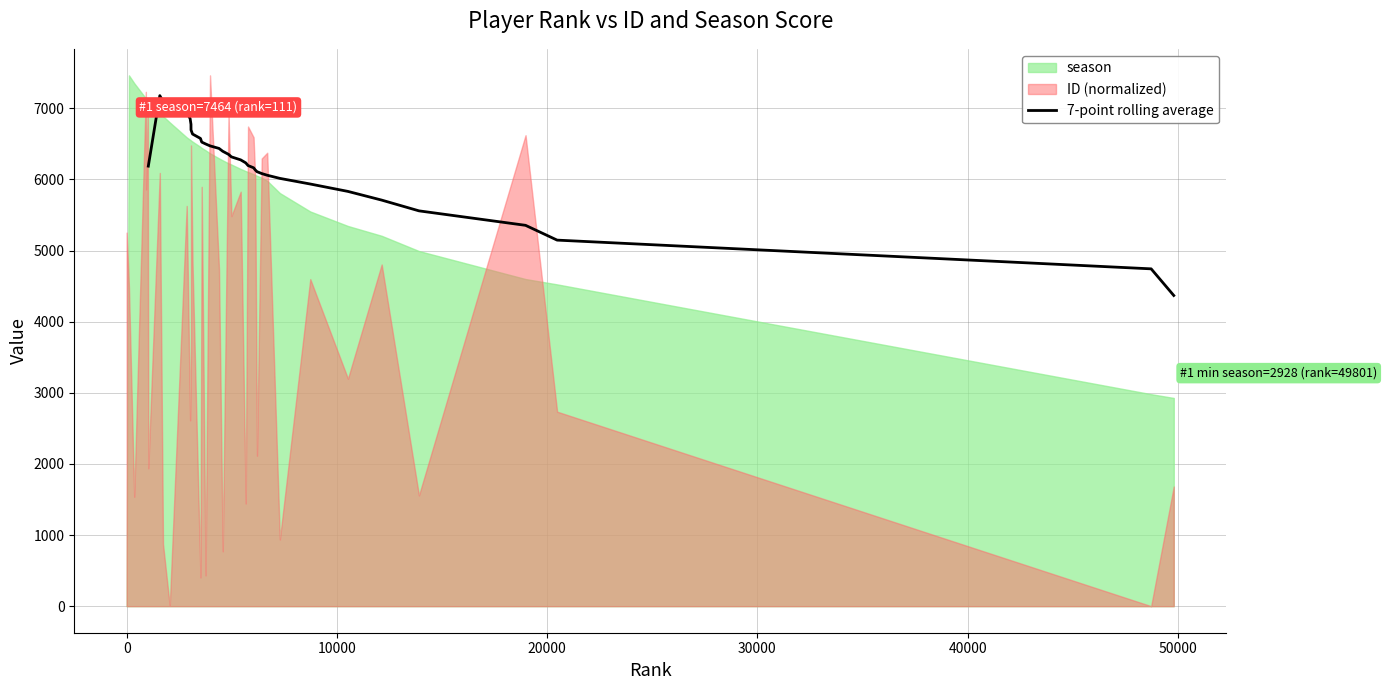

What is the maximum value for 7-point rolling average?

7179.1